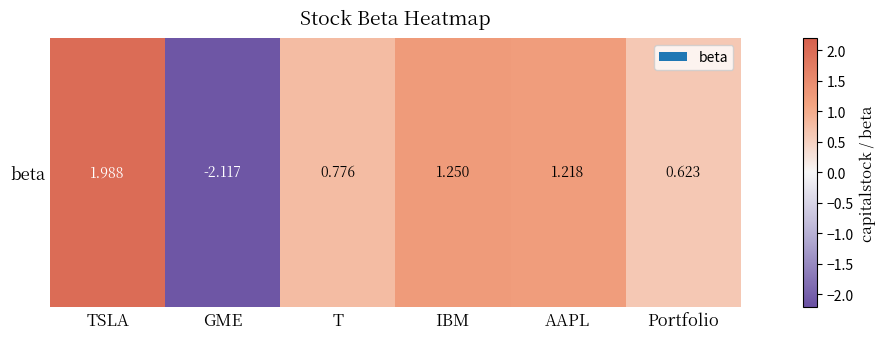

What is the difference between the values at T and IBM?

0.5